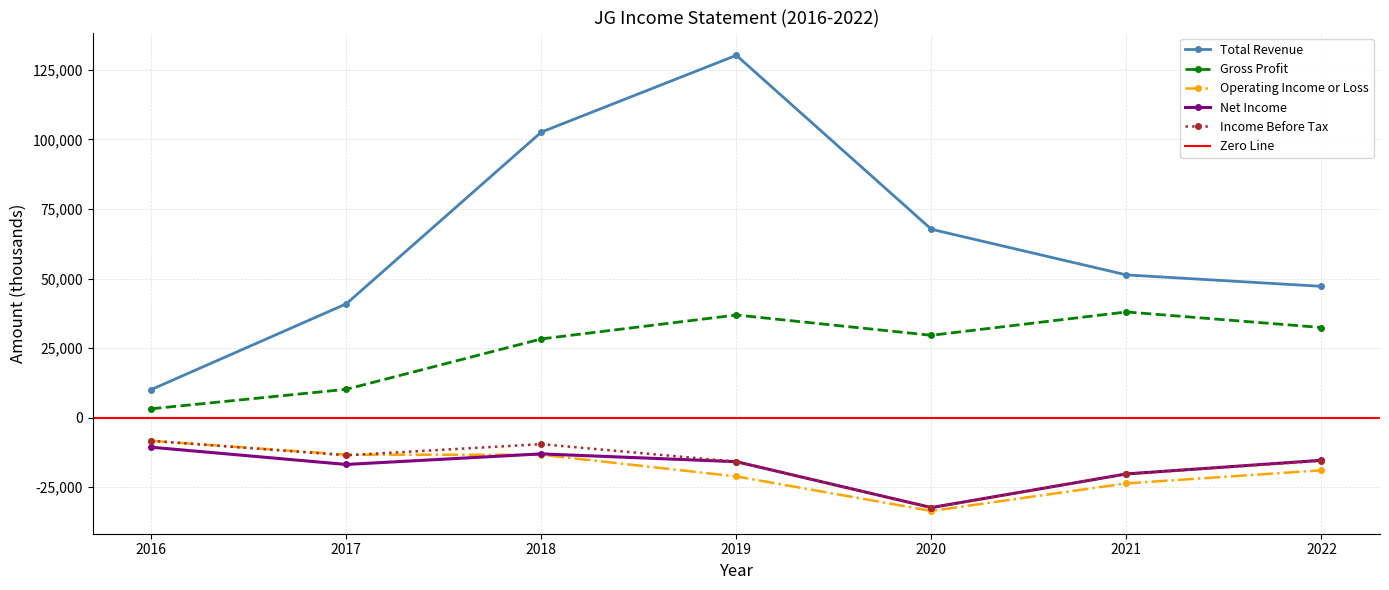

True or false: Total Revenue and Operating Income or Loss cross at least once.

False